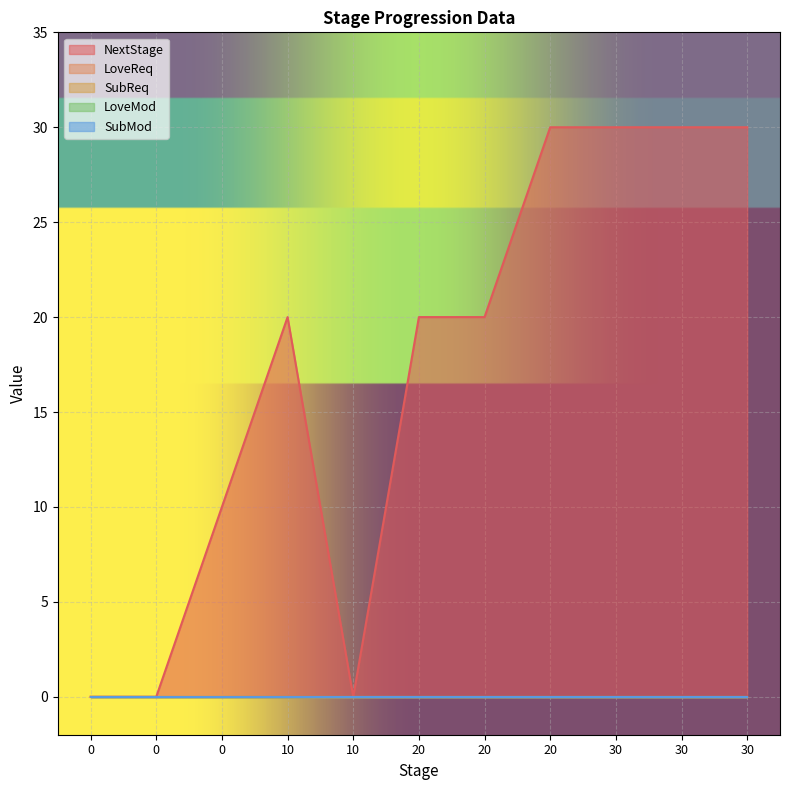

Reading left to right, list all the values displayed in this chart.

NextStage: 0	0	10	20	0	20	20	30	30	30	30
LoveReq: 0	0	0	0	0	0	0	0	0	0	0
SubReq: 0	0	0	0	0	0	0	0	0	0	0
LoveMod: 0	0	0	0	0	0	0	0	0	0	0
SubMod: 0	0	0	0	0	0	0	0	0	0	0